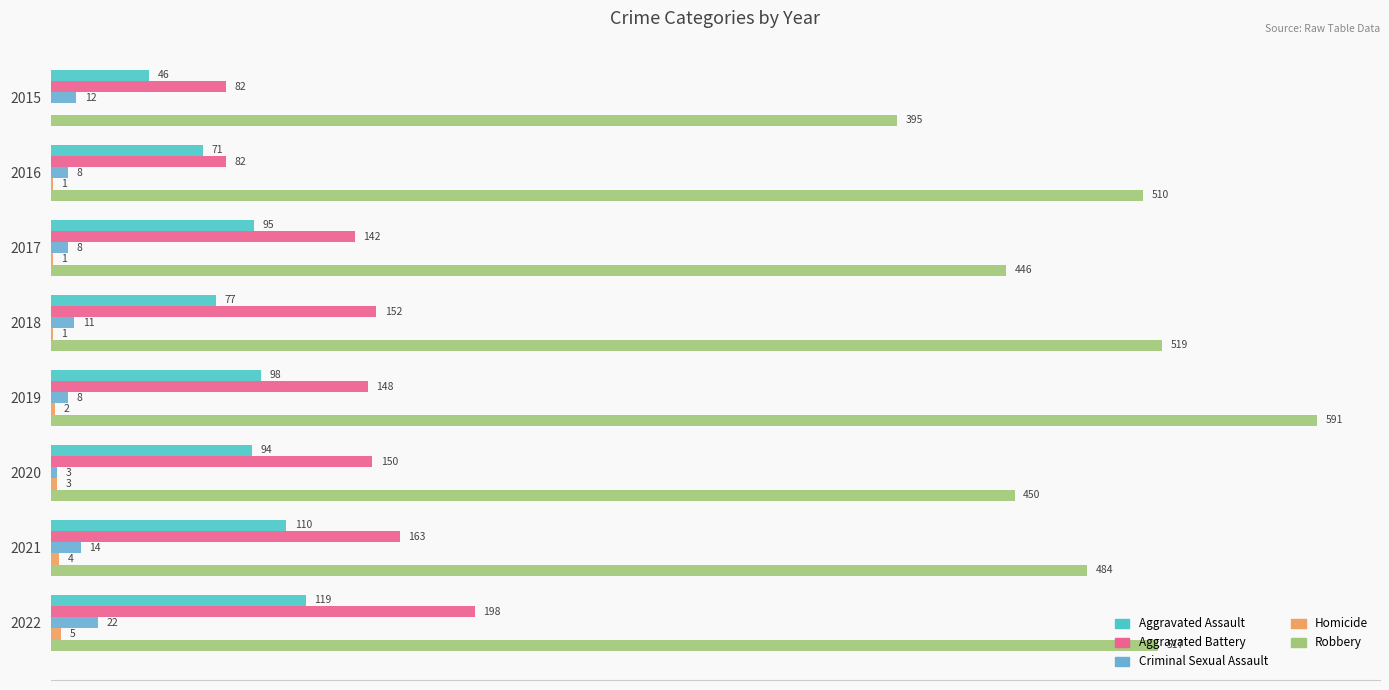

Which series has the largest total across all categories?

Robbery